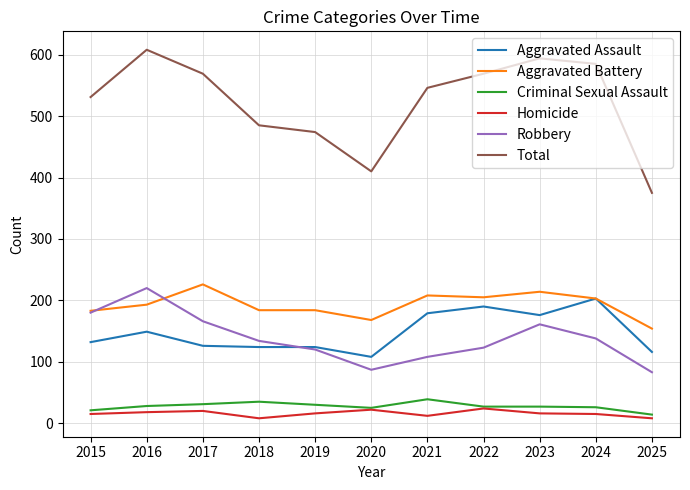

What is the approximate value of Aggravated Battery at 2016?

193